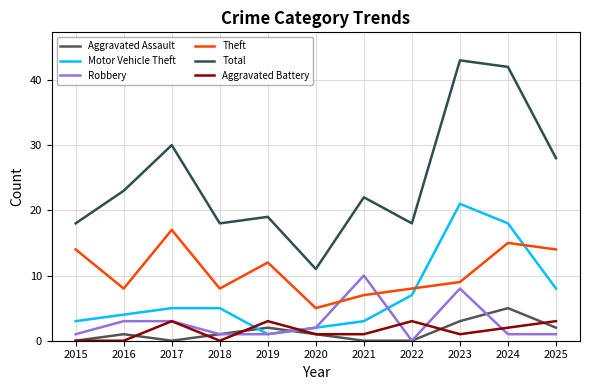

Which series changed the most between 2018 and 2025?

Total